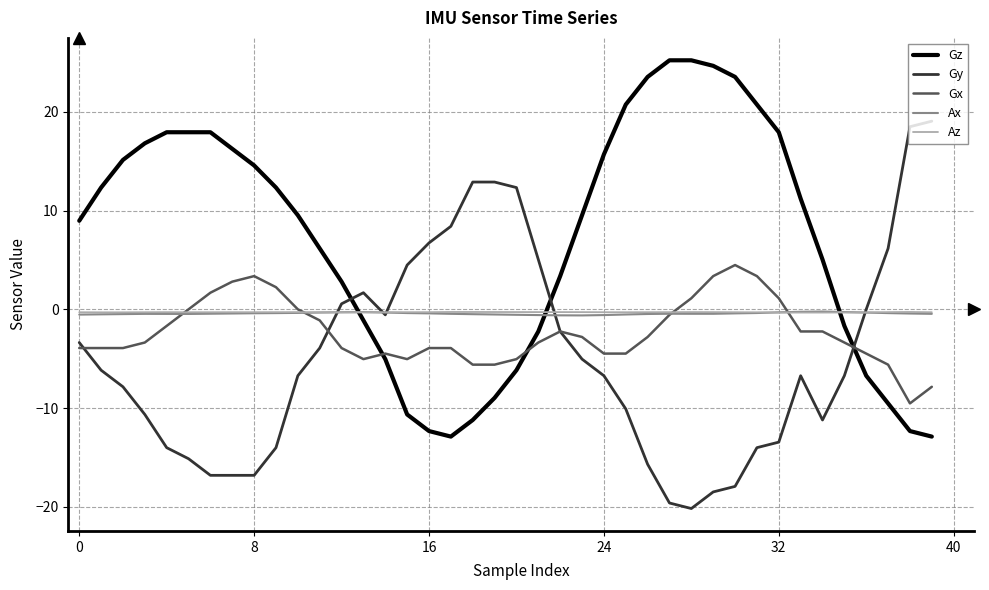

Which series has the largest total across all categories?

Gz